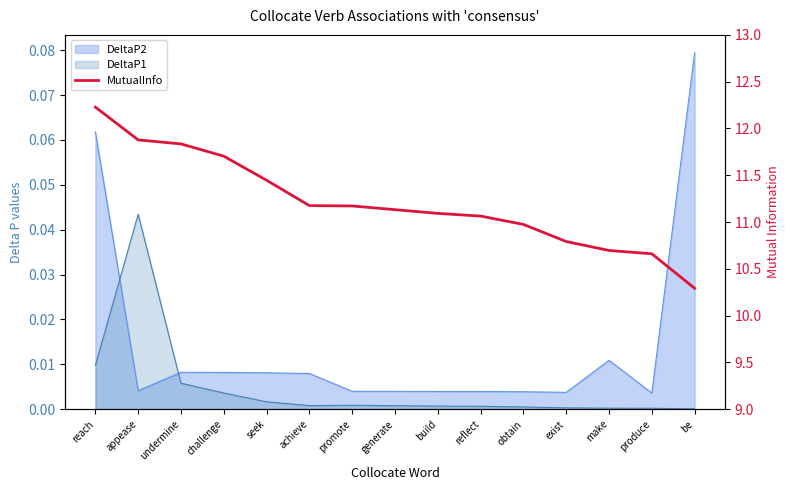

At which label is the value closest to 11?

obtain